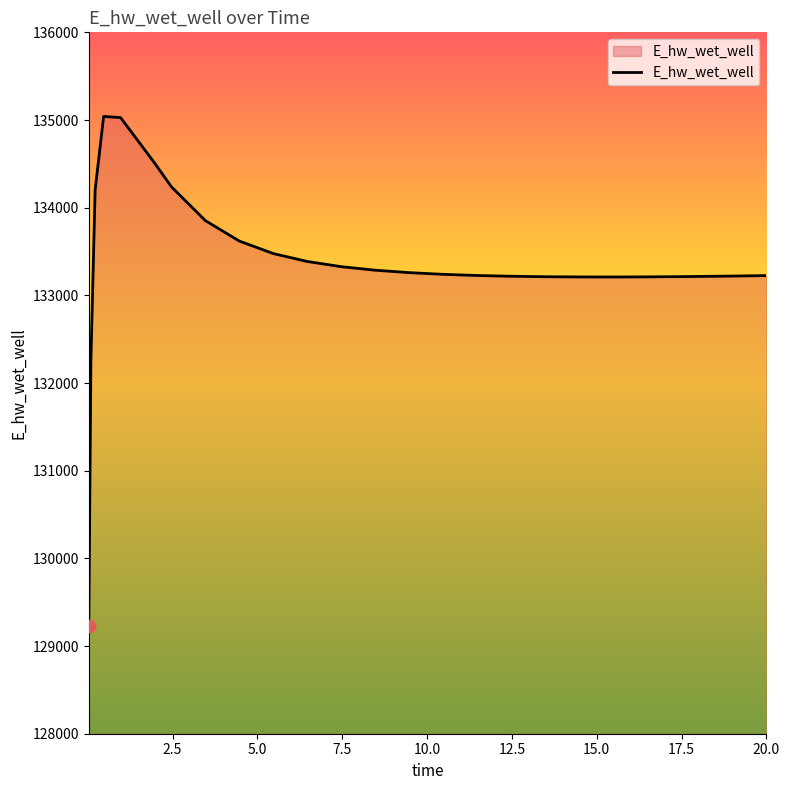

What is the difference between the maximum and minimum values?

5816.8